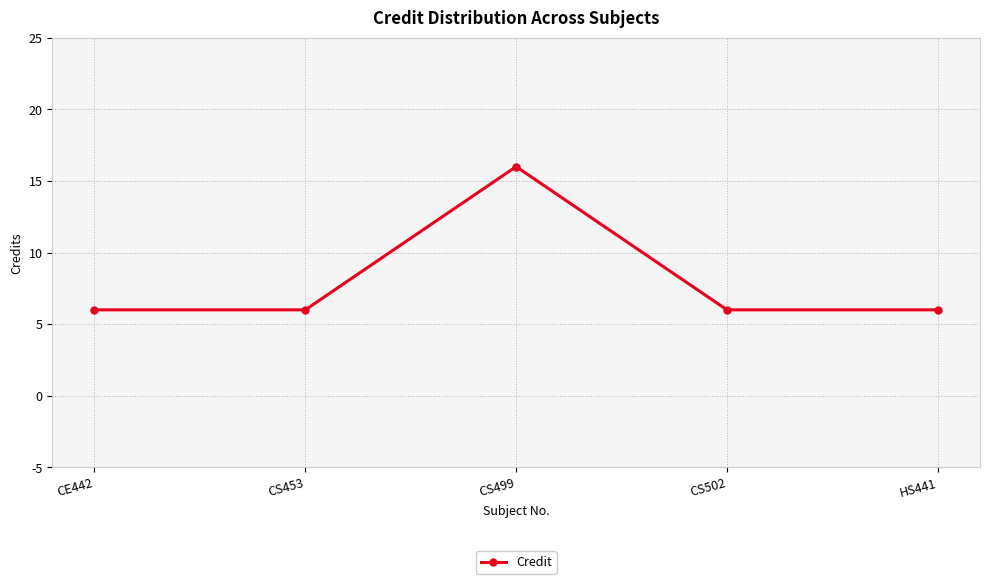

What is the average value?

8